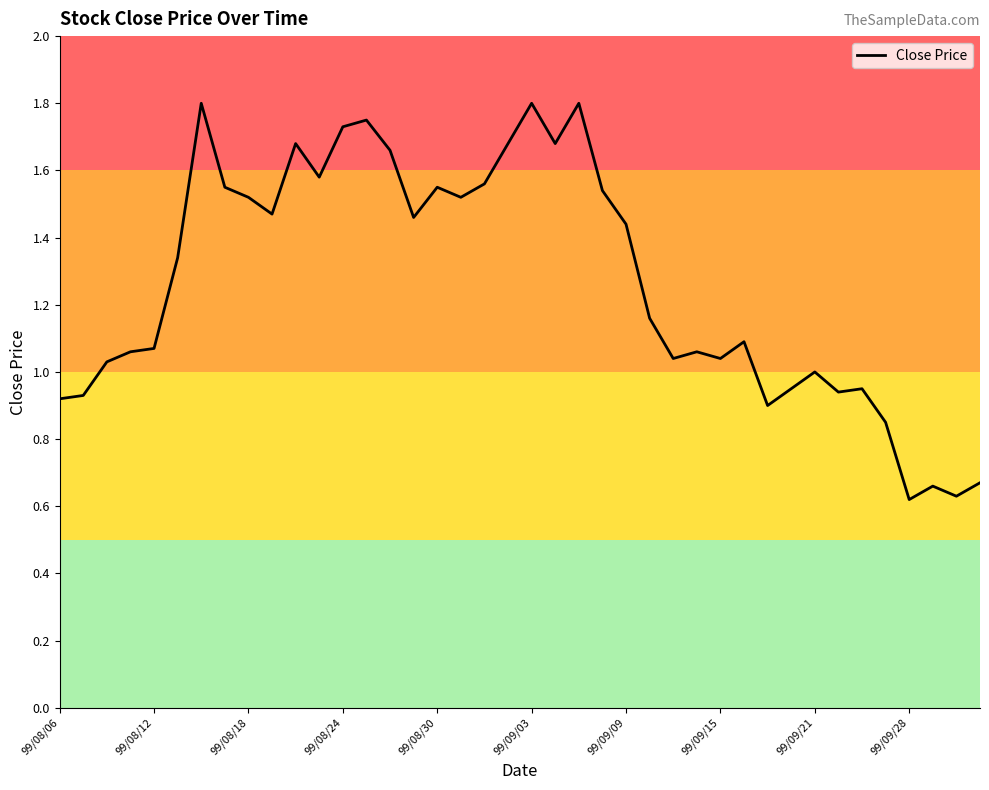

True or false: the data shows 1.3 at 99/08/06.

False